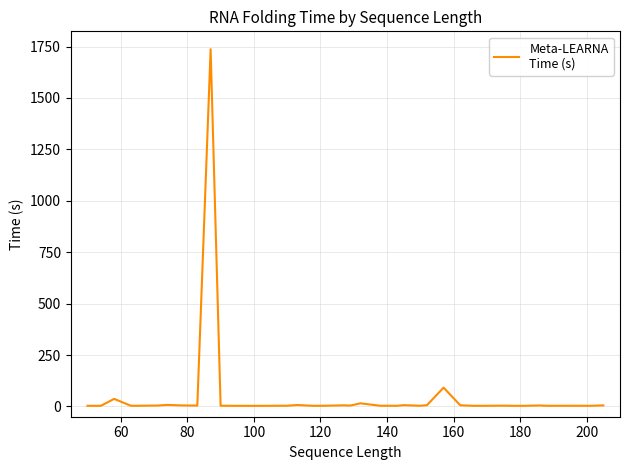

What is the difference between the maximum and minimum values?

1734.1